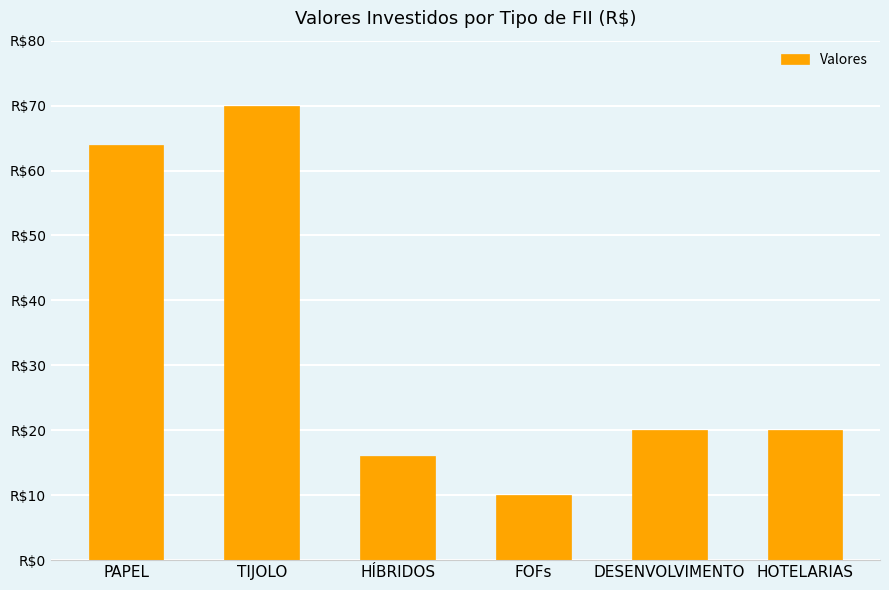

The chart shows a value of 70 at TIJOLO. True or false?

True